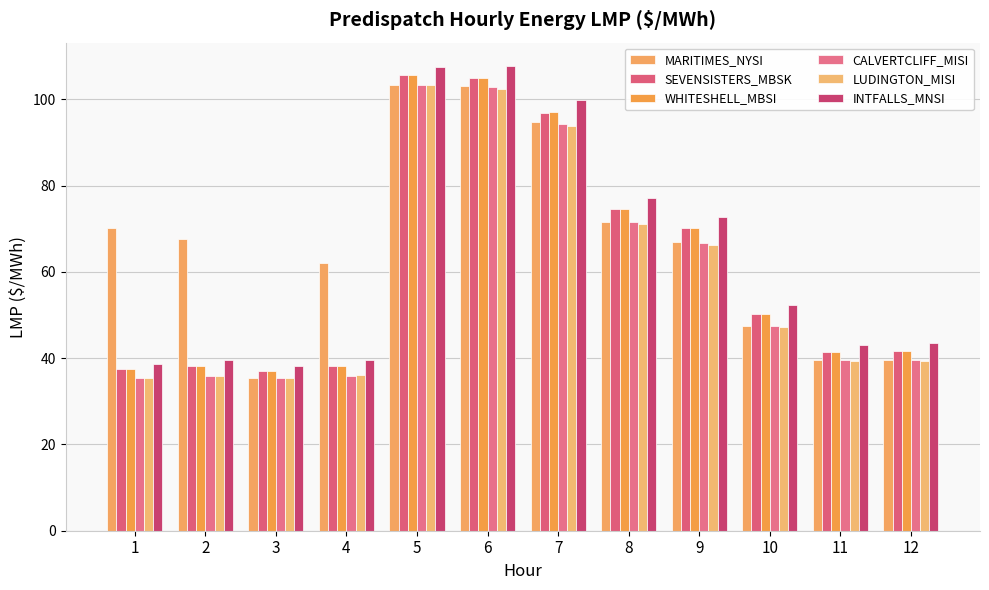

Does the chart contain stacked bars?

No